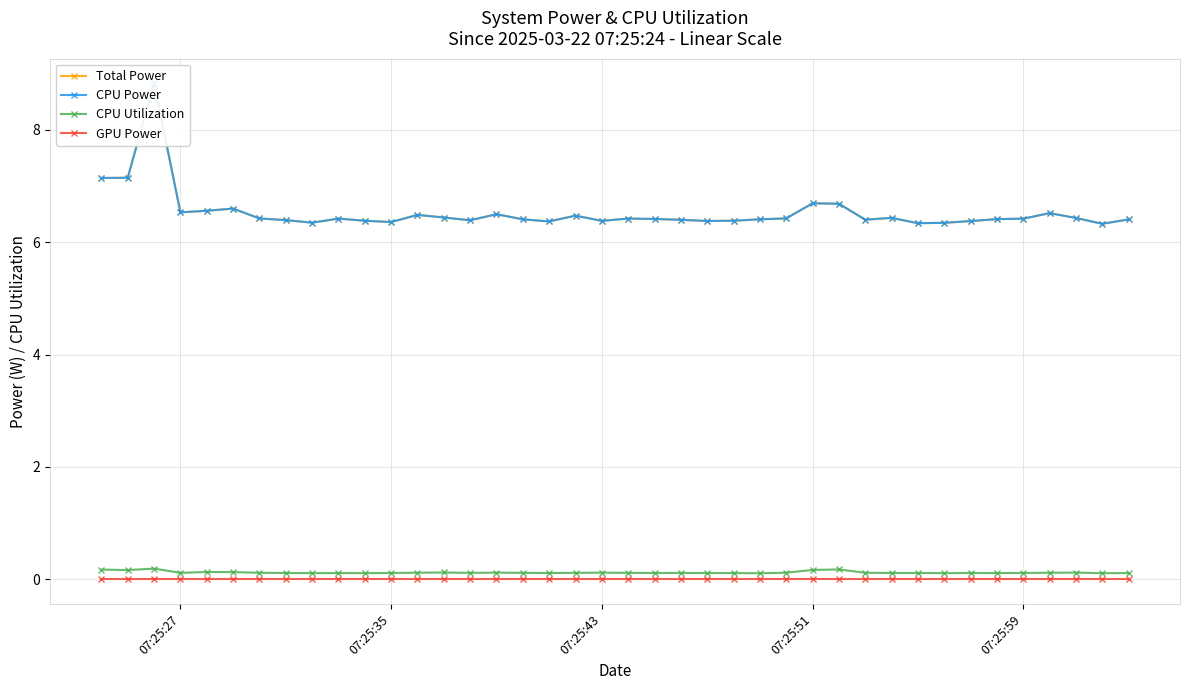

True or false: CPU Power and Total Power intersect in this chart.

False